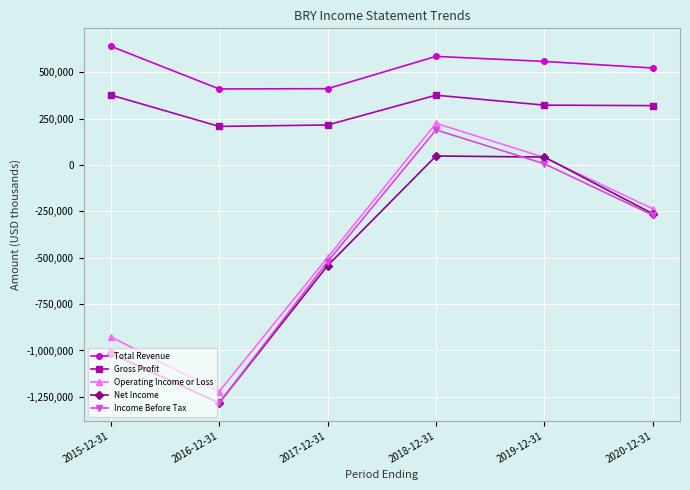

At which label is Gross Profit closest to 293600?

2020-12-31